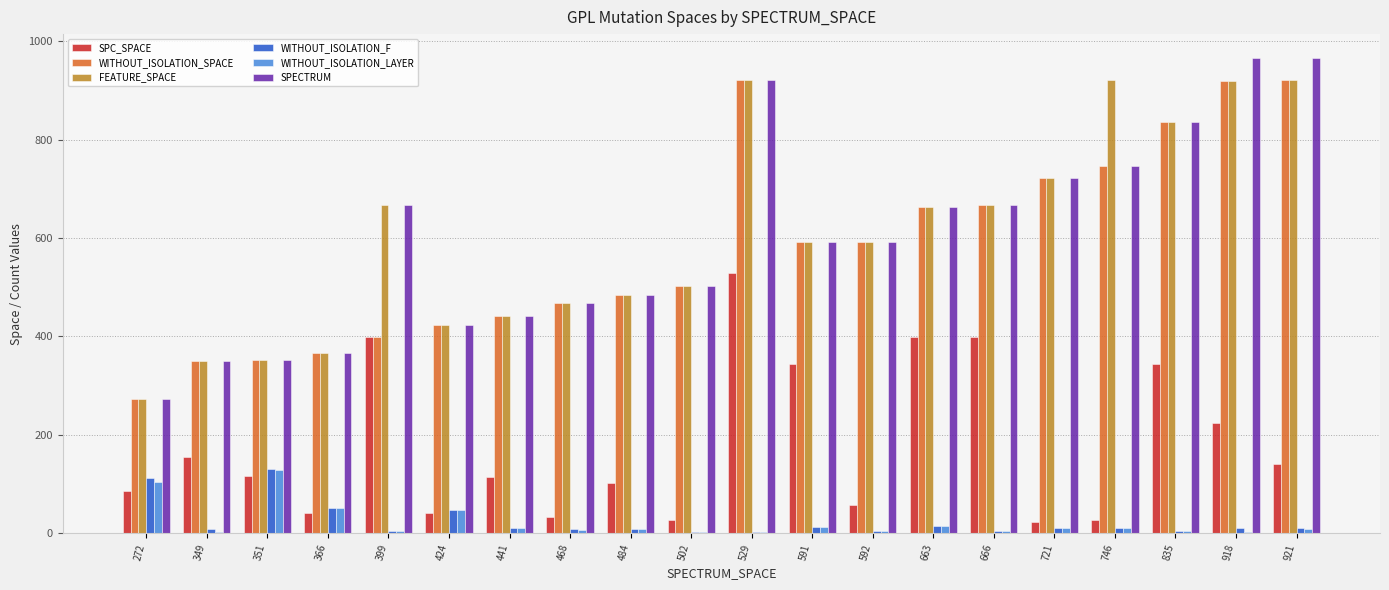

What is the total value across all series at 441?

1457